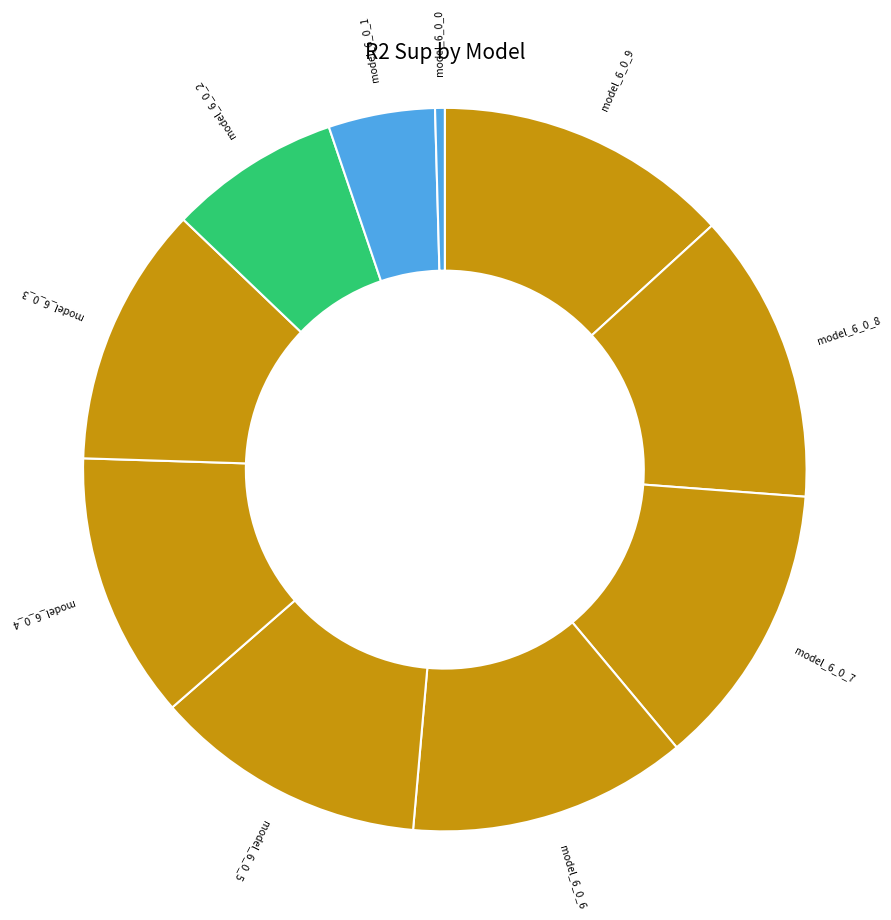

Combined, do model_6_0_2 and model_6_0_3 account for over 50%?

No